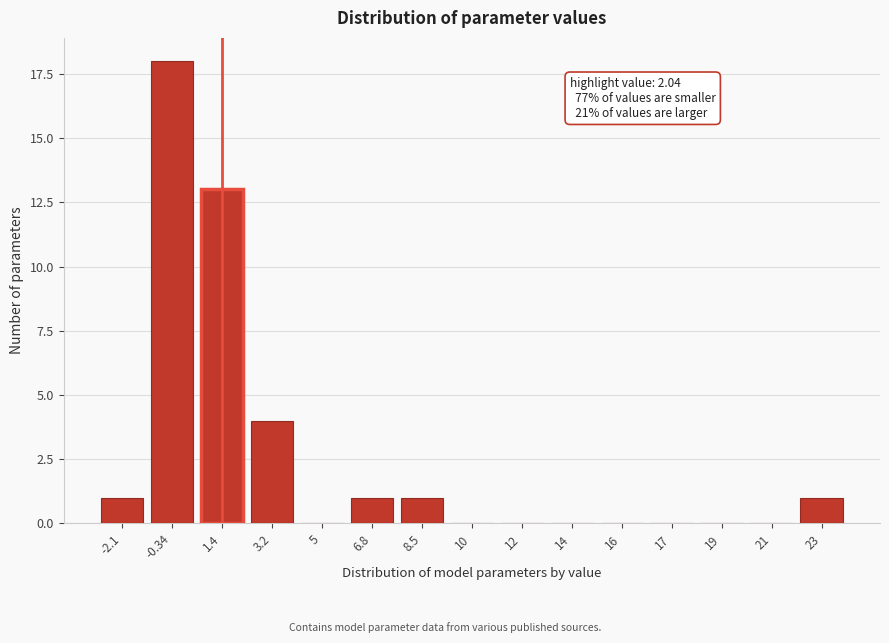

Reading left to right, list all the values displayed in this chart.

-2.1=1	-0.34=18	1.4=13	3.2=4	5=0	6.8=1	8.5=1	10=0	12=0	14=0	16=0	17=0	19=0	21=0	23=1